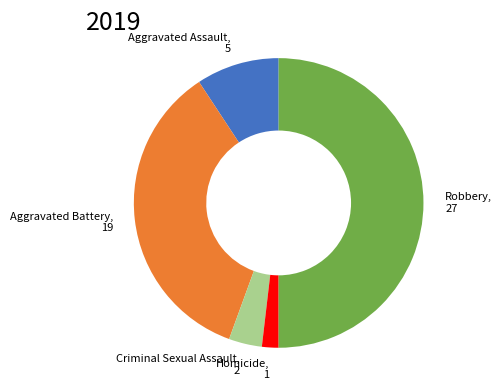

Approximately how many times larger is the value at Aggravated Battery compared to Aggravated Assault?

3.8